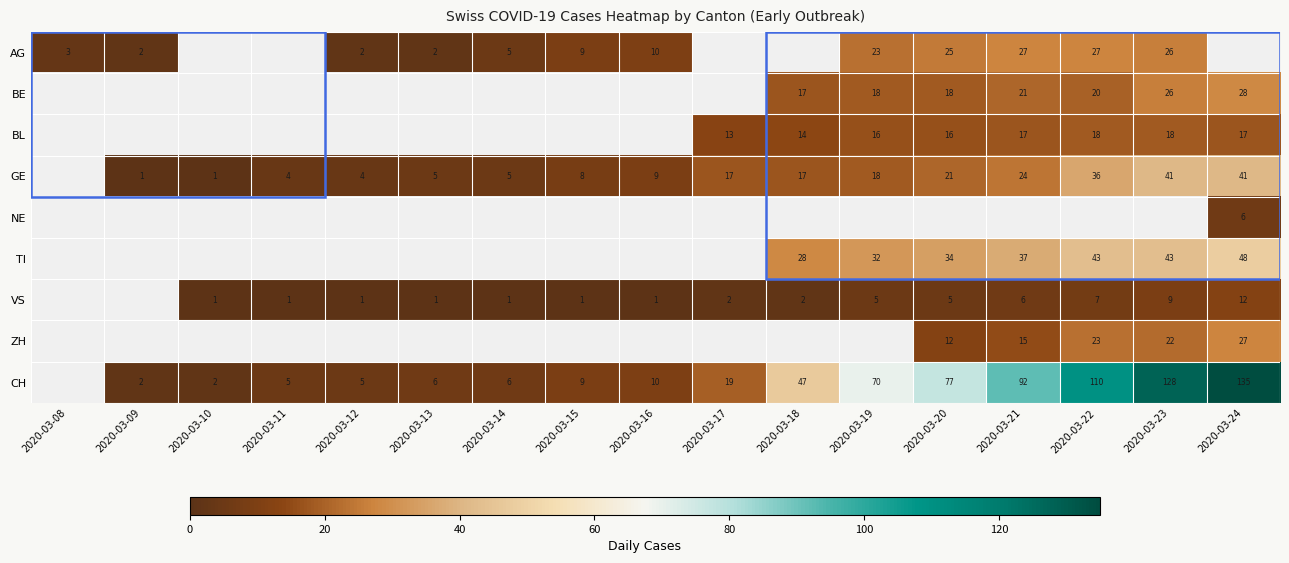

What is the greatest value displayed?

135.0